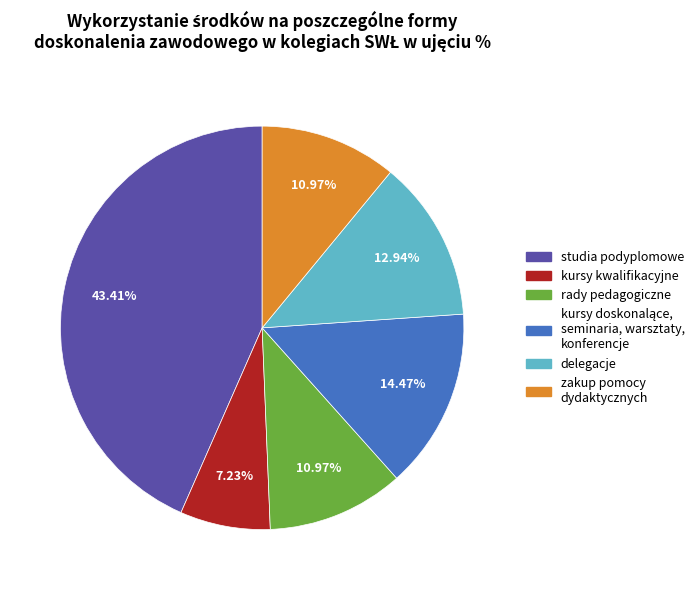

Is studia podyplomowe the majority of the pie?

No